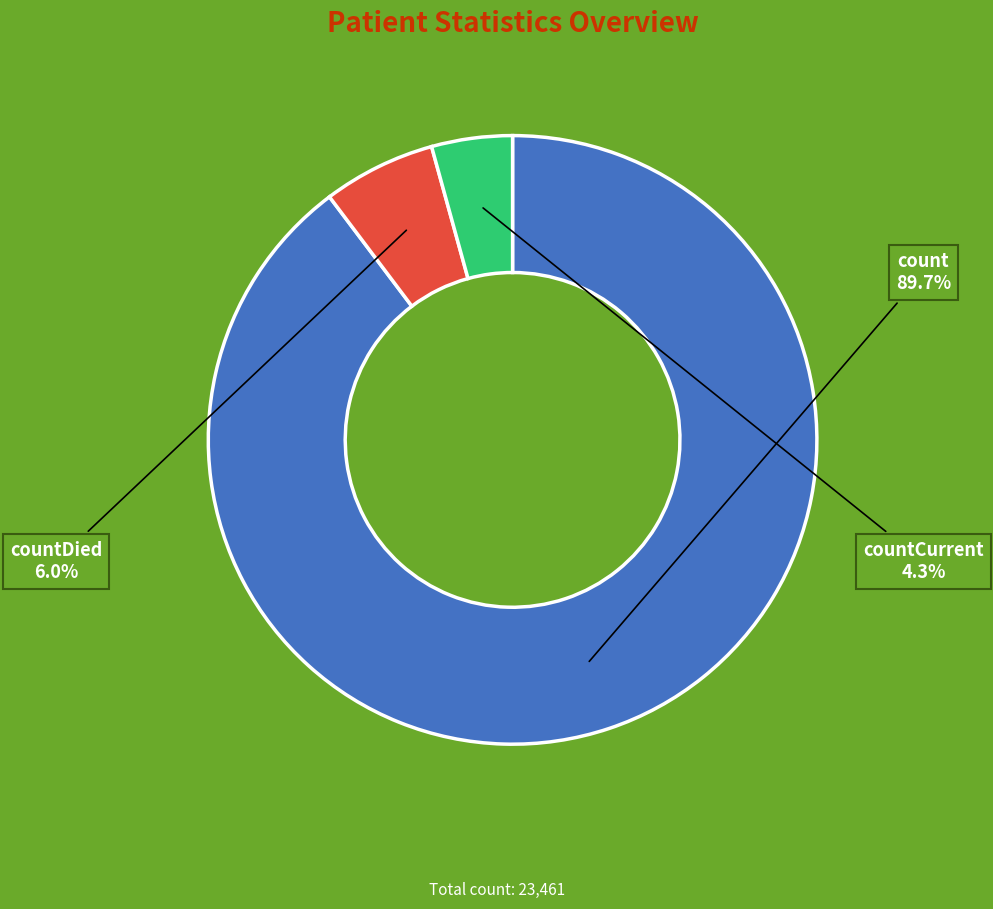

Does any single category account for the majority?

Yes